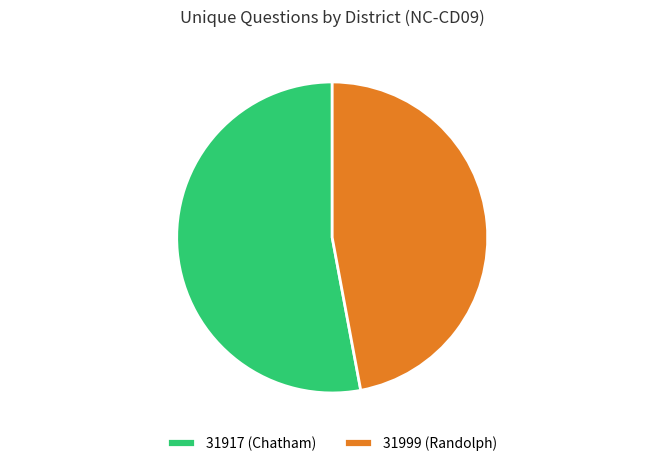

Does 31917 (Chatham) represent more than half of the total?

Yes